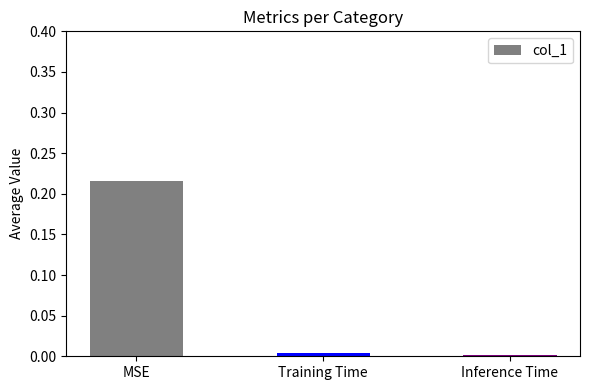

How many series are shown in this chart?

1